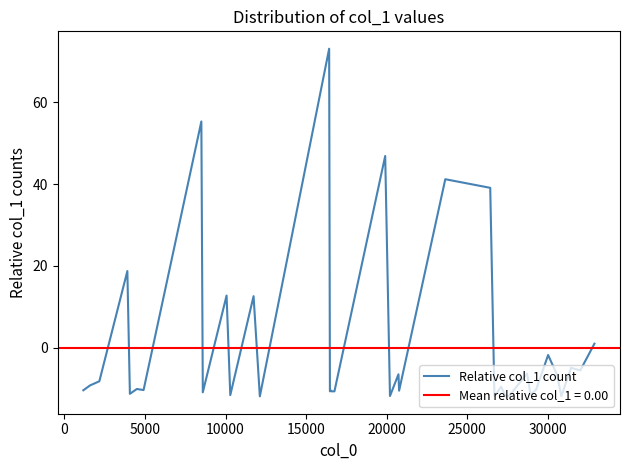

How many points are lower than both their immediate neighbors (excluding endpoints)?

13